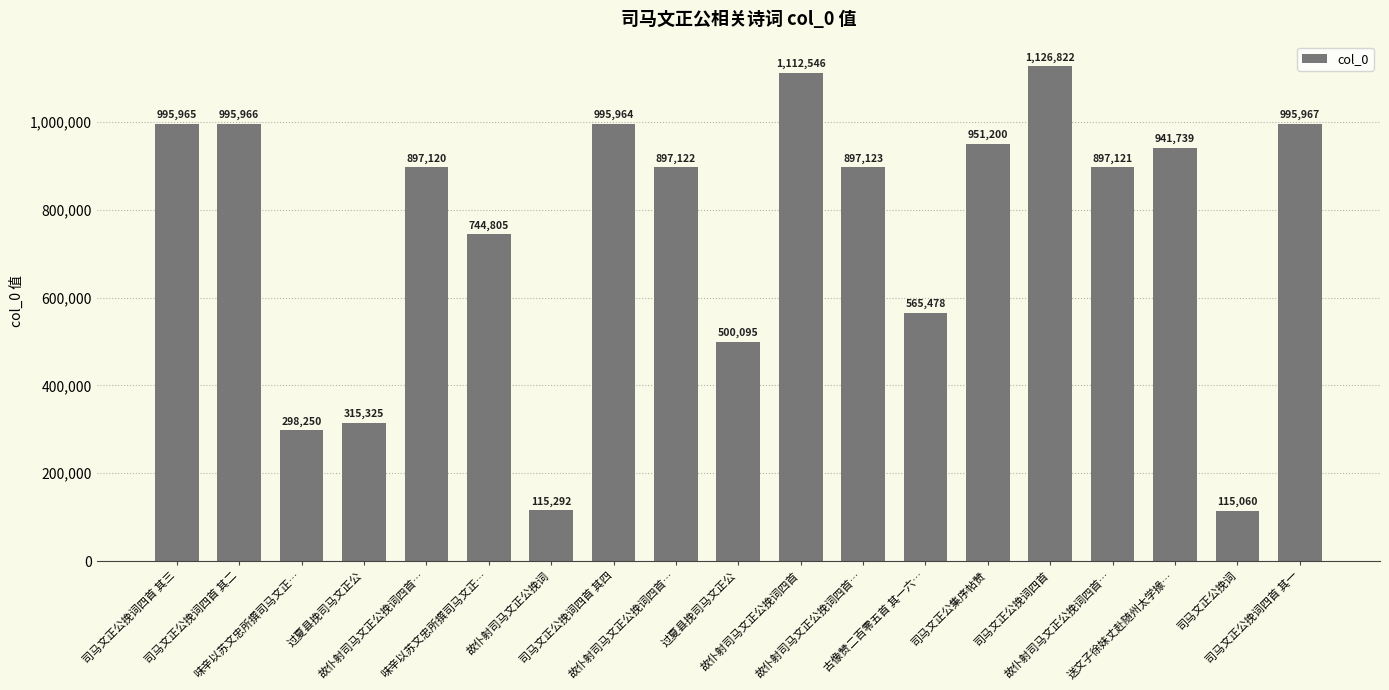

Are the bars horizontal?

No